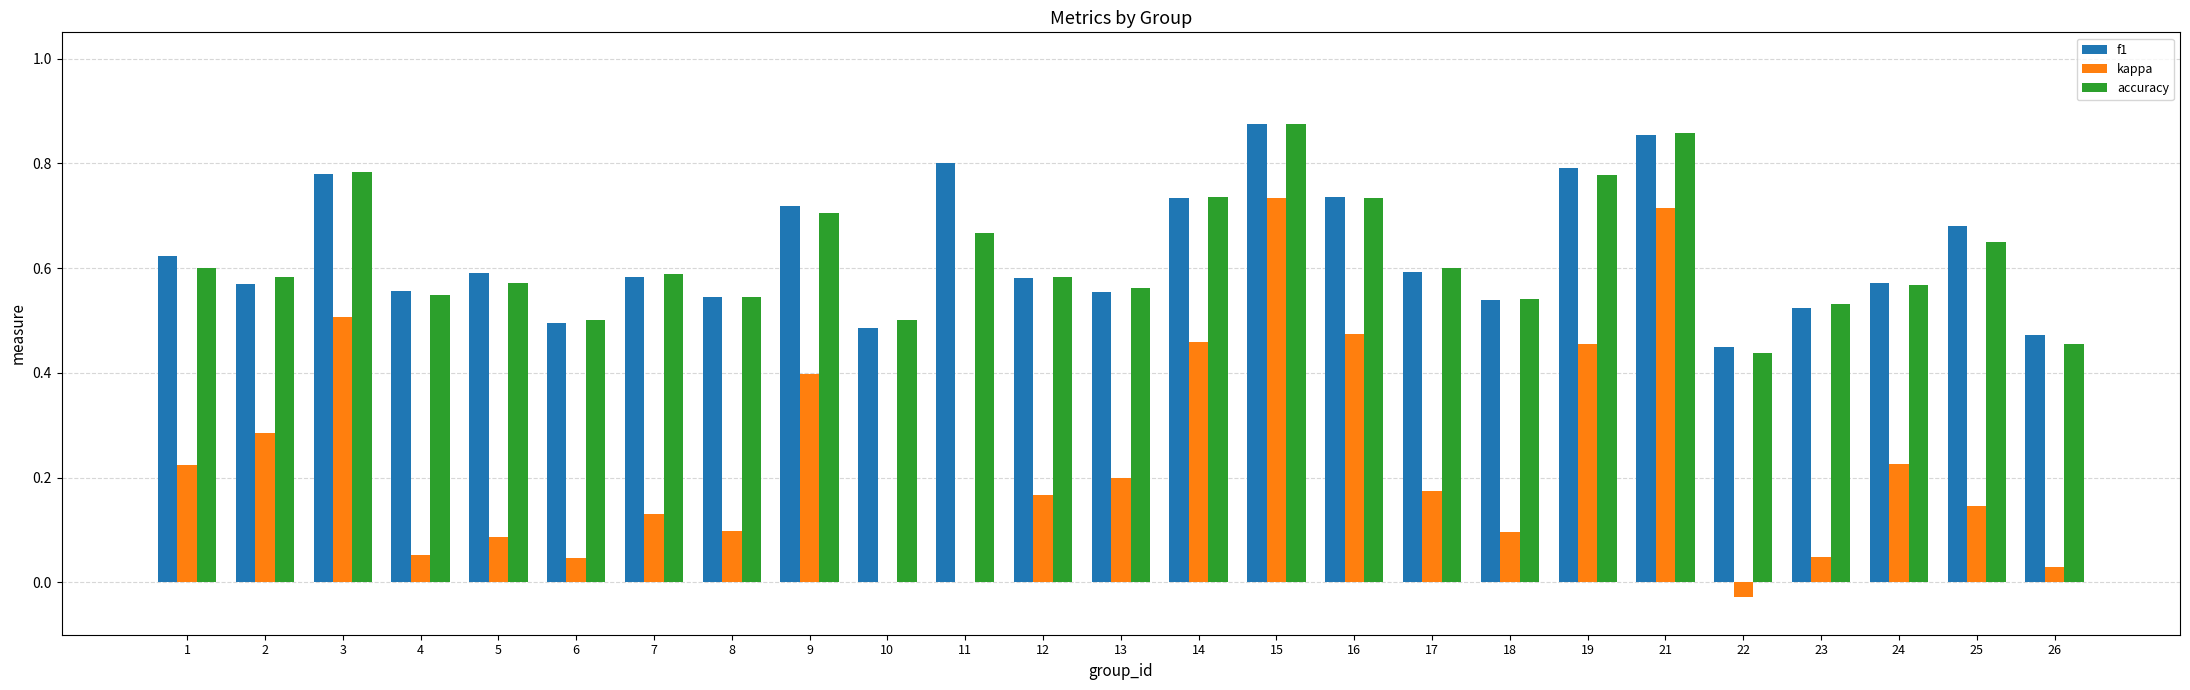

Is the value of kappa at 5 greater than the value of f1 at 7?

No